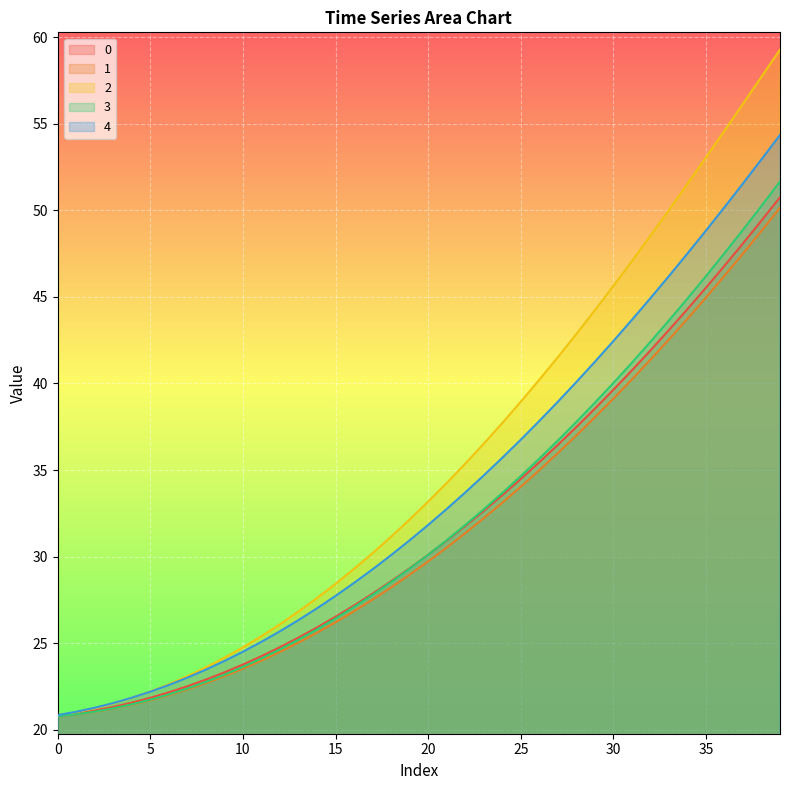

Which series changed the most between 12 and 37?

2